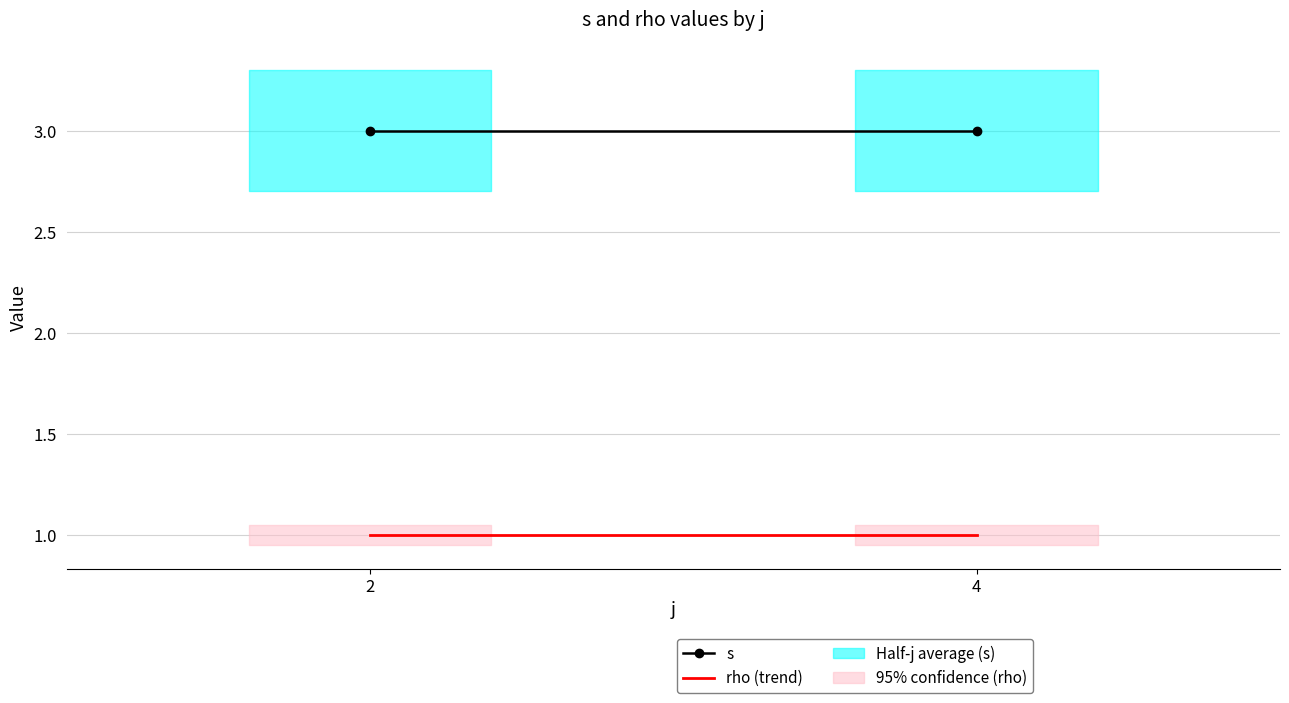

Rank the series at 2 from lowest to highest value.

rho (trend), s